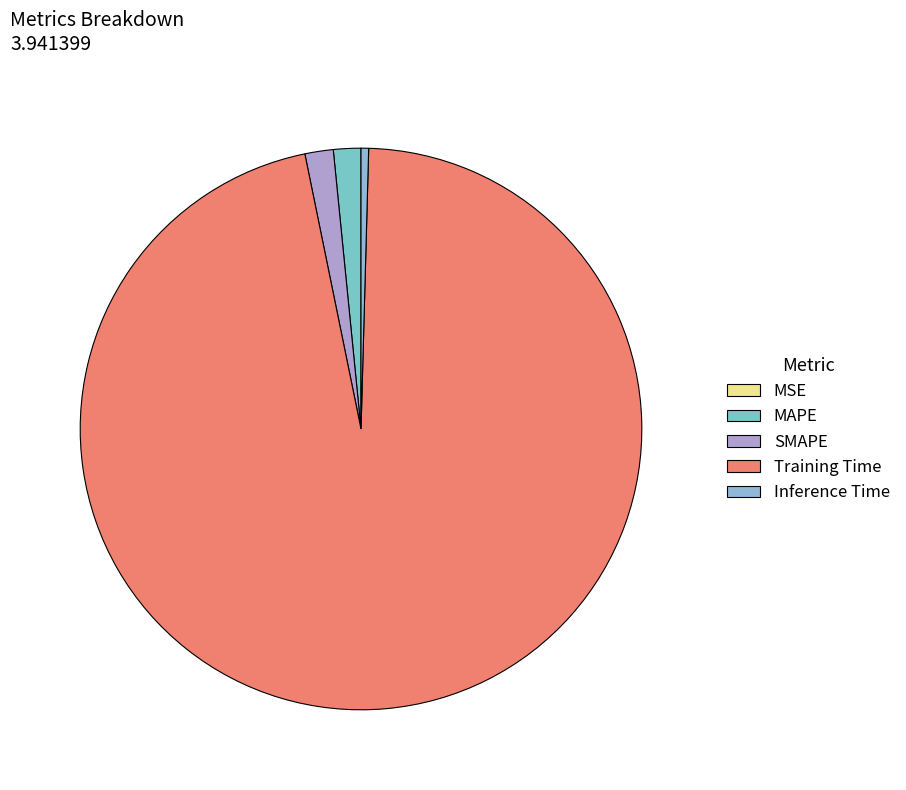

The Inference Time slice represents 0% of the pie. True or false?

True